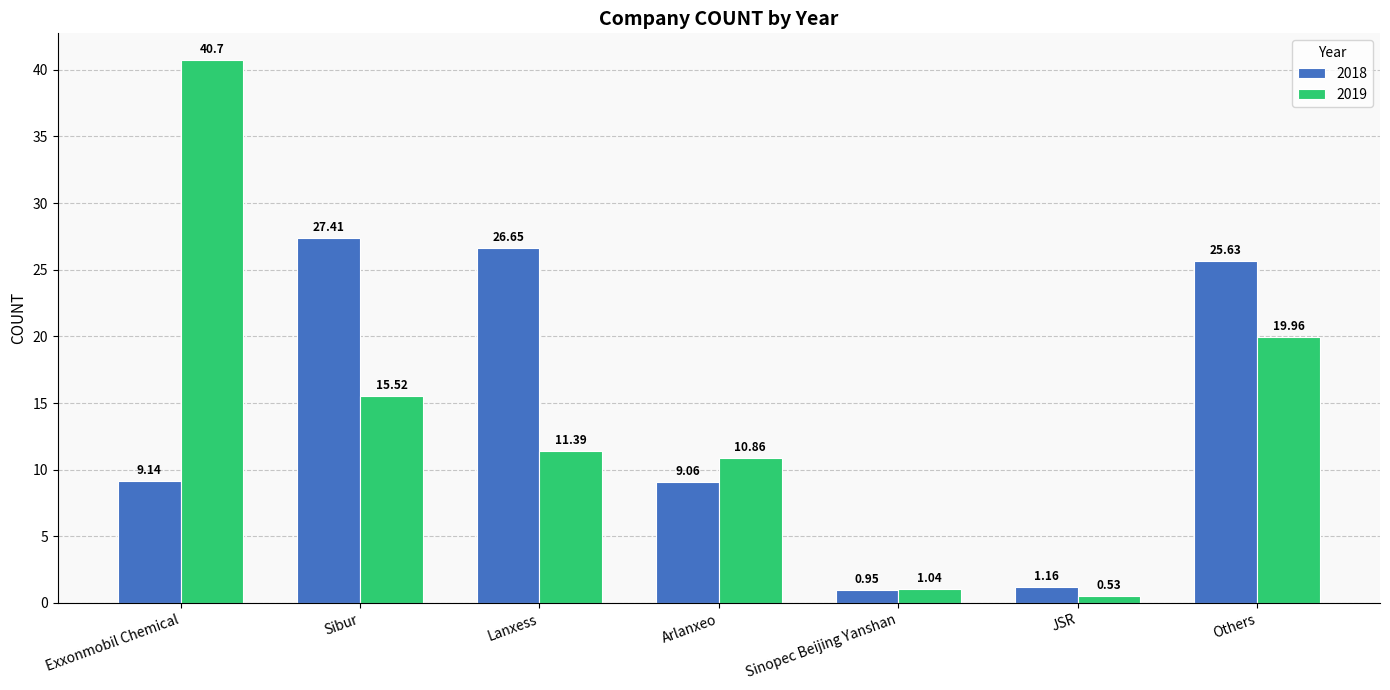

What is the sum of all 2019 values?

100.0